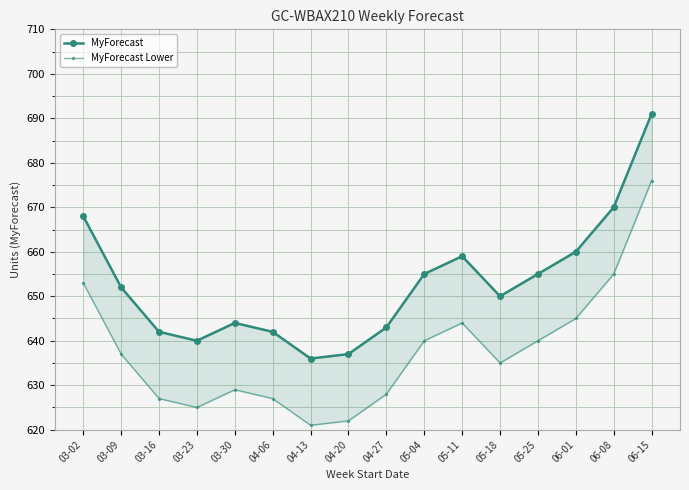

What is the approximate value of MyForecast at 03-09, to the nearest 5?

650